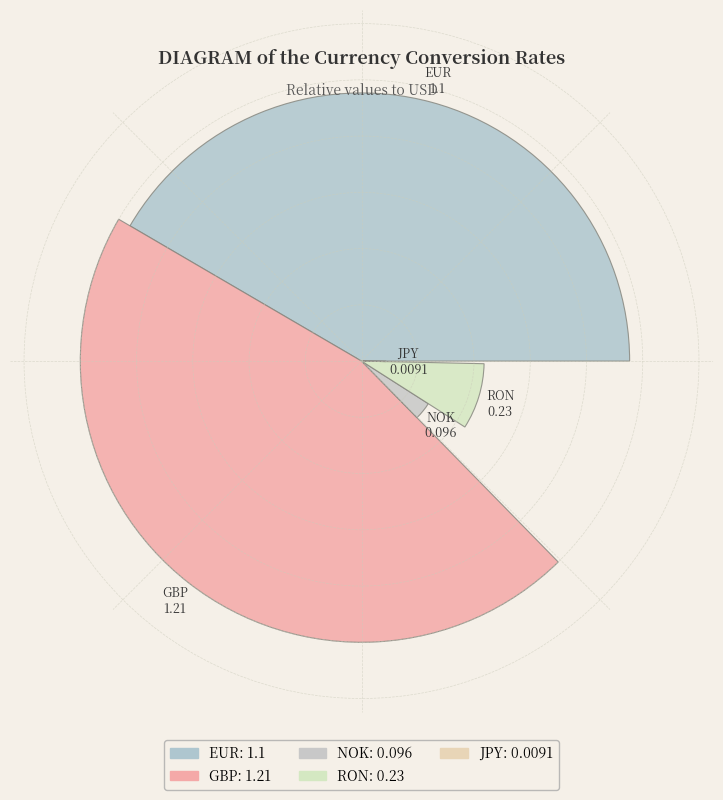

How much of the chart is everything except EUR?

58.4%